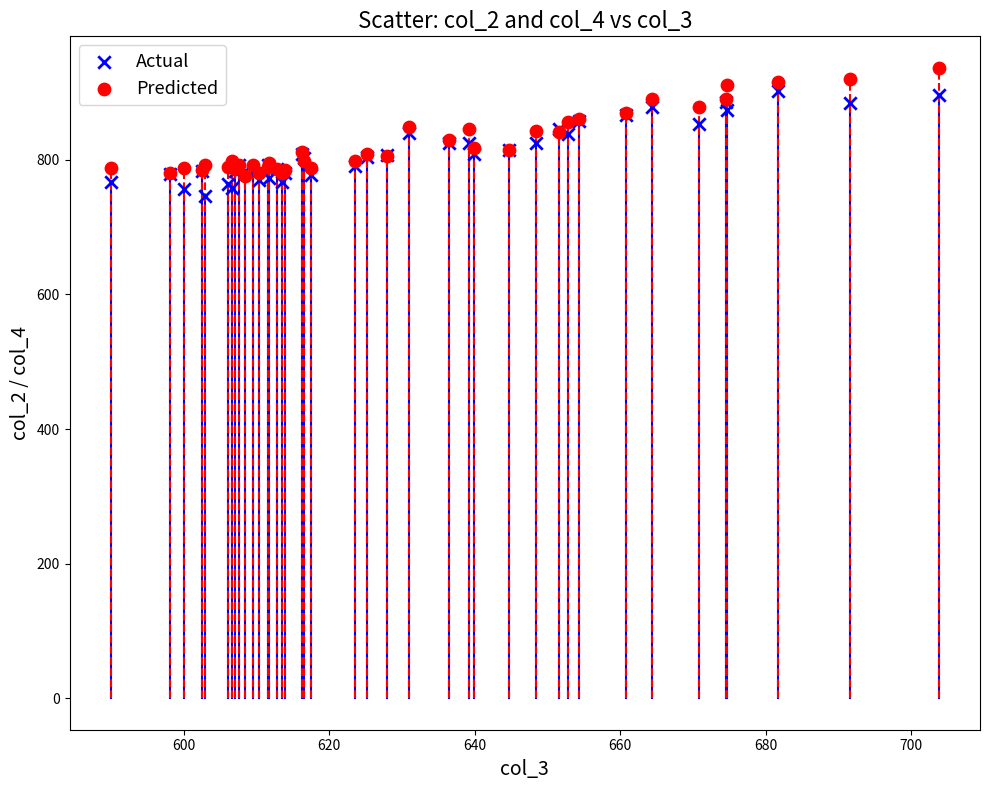

What are all the series names shown in the legend?

Actual, Predicted